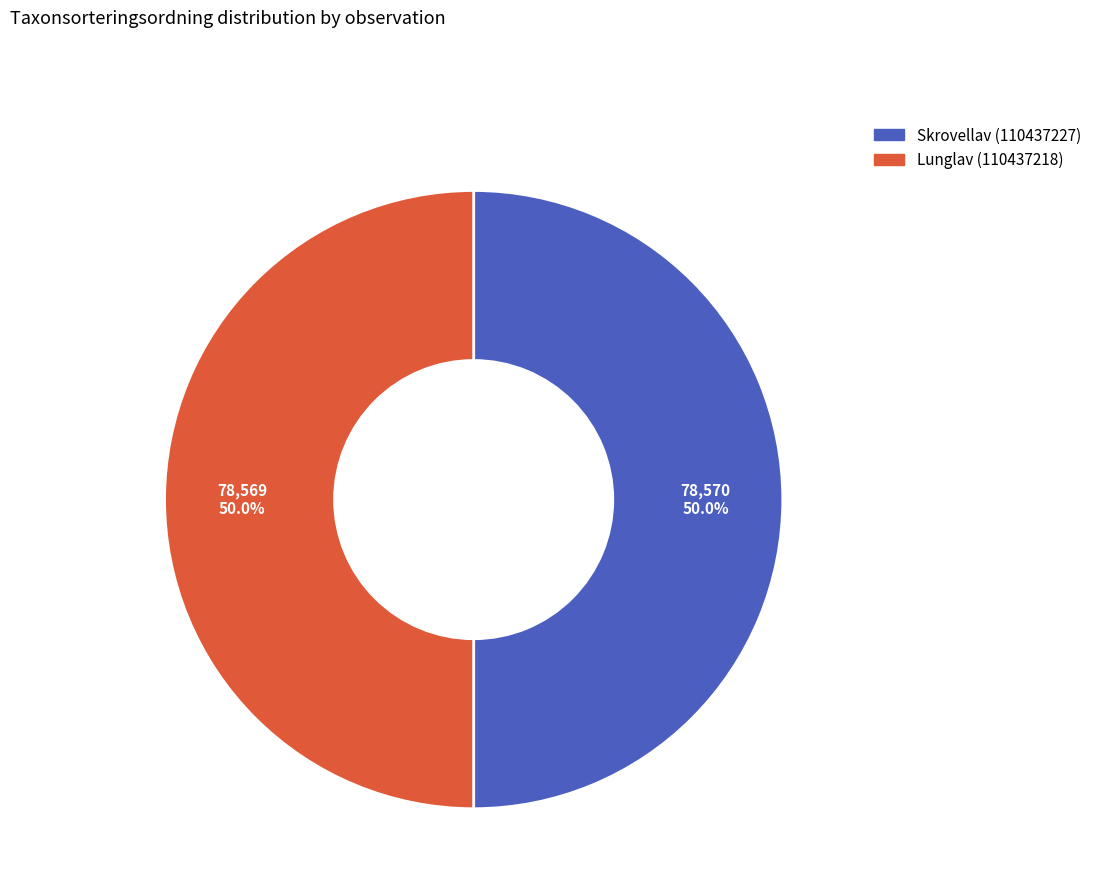

To the nearest percent, what is the combined percentage of Skrovellav (110437227) and Lunglav (110437218)?

100%